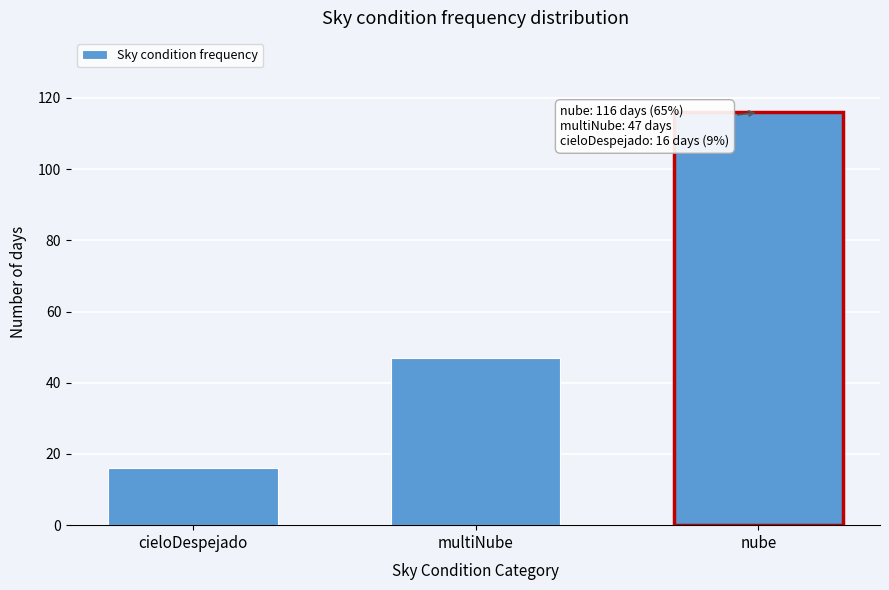

Reading right to left, transcribe all the data shown in this chart.

116	47	16